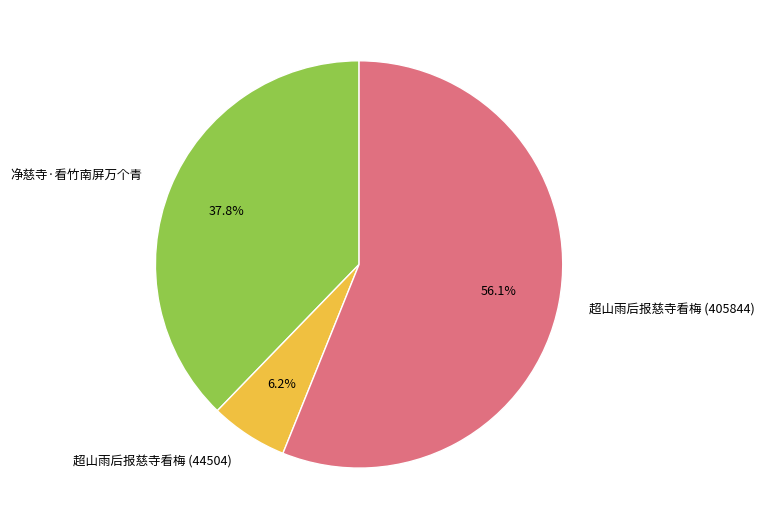

To the nearest percent, what is the difference between the largest and smallest slice percentages?

50%